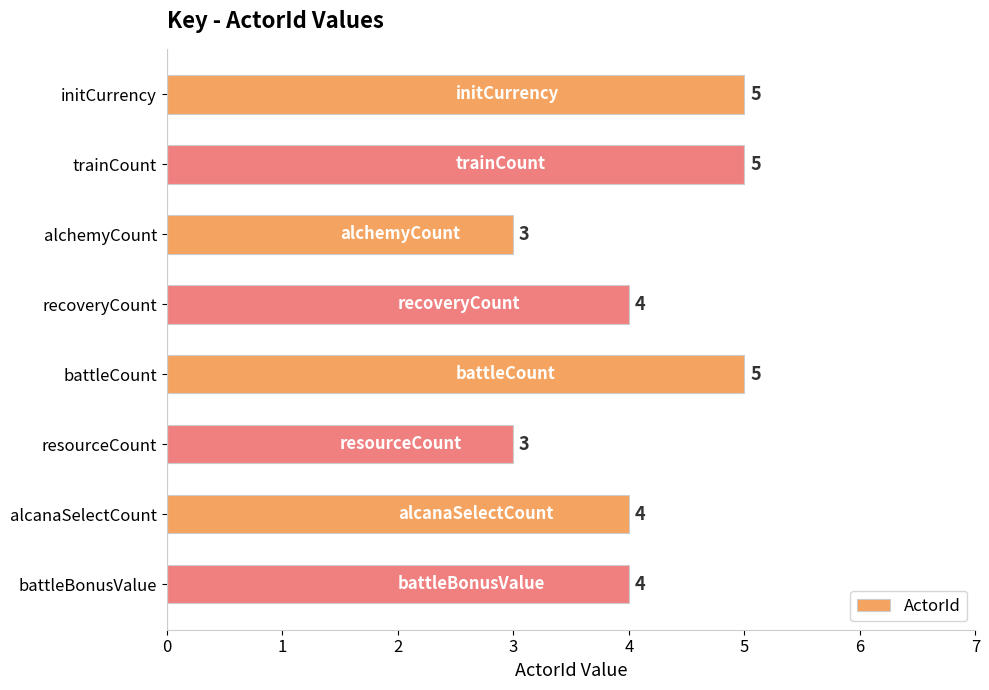

How many data points are less than 4?

2